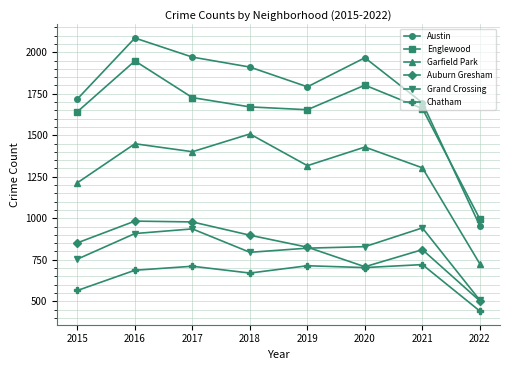

At which category is the sum across all series the highest?

2016